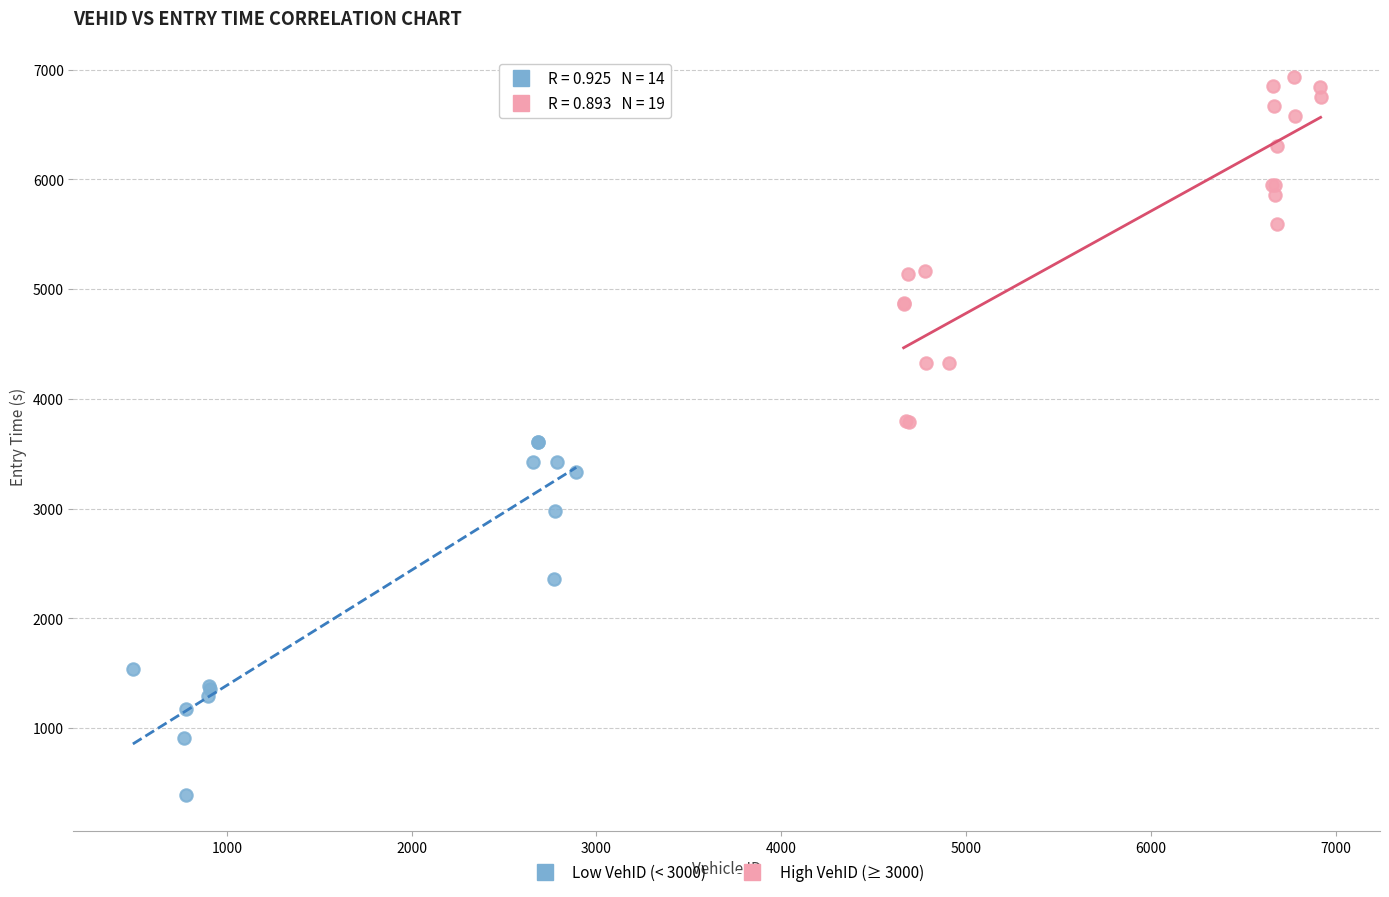

Which series reaches the minimum Y coordinate?

Low VehID (< 3000)